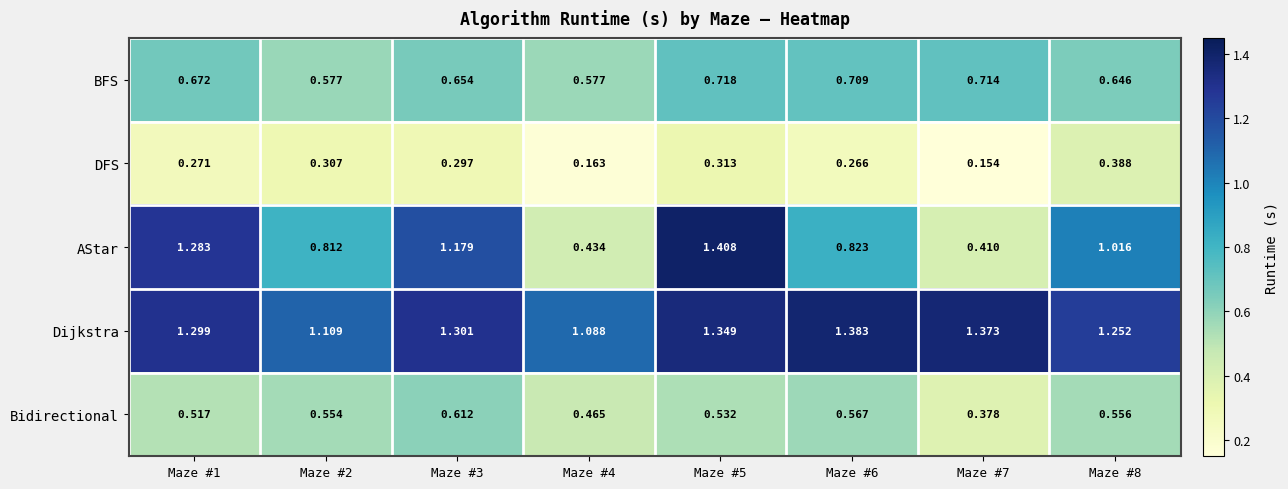

Rank the series at Maze #2 from highest to lowest value.

Dijkstra, AStar, BFS, Bidirectional, DFS